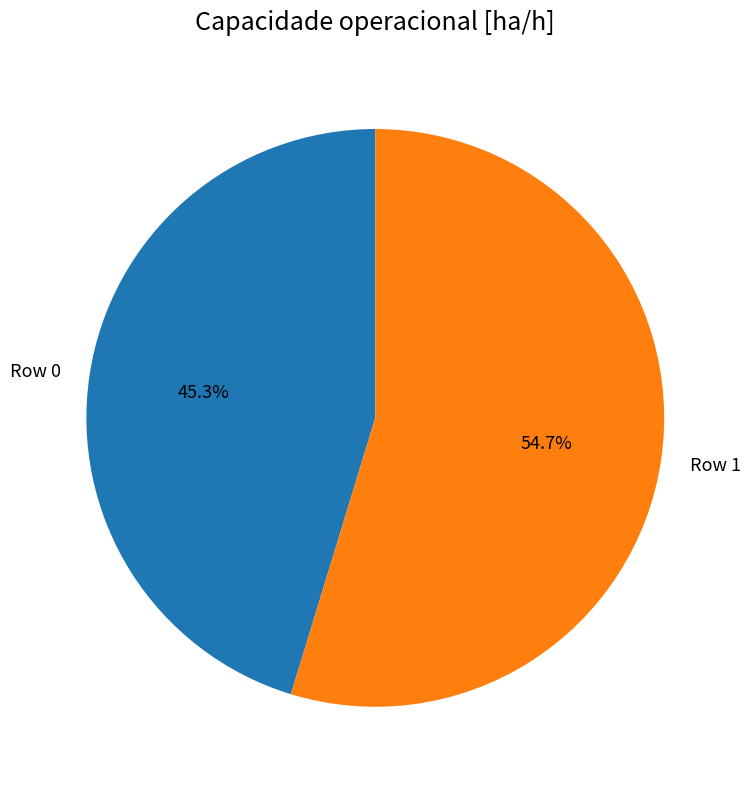

To the nearest percent, what is the difference between the Row 0 and Row 1 slice percentages?

9%